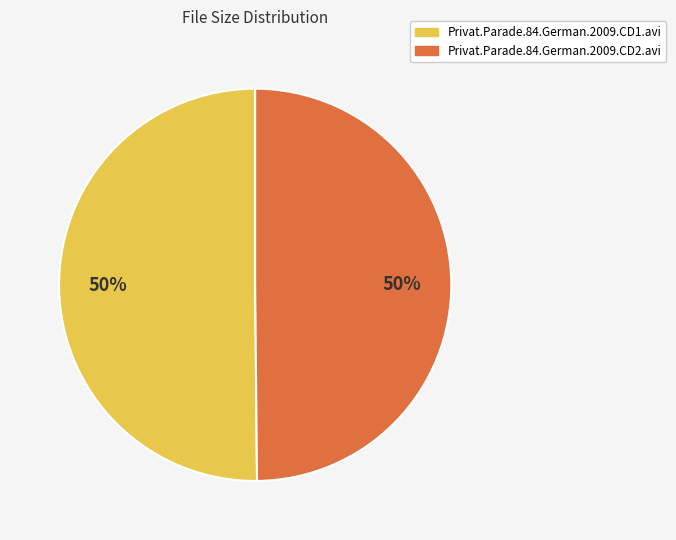

To the nearest percent, what percentage of the pie is Privat.Parade.84.German.2009.CD2.avi?

50%